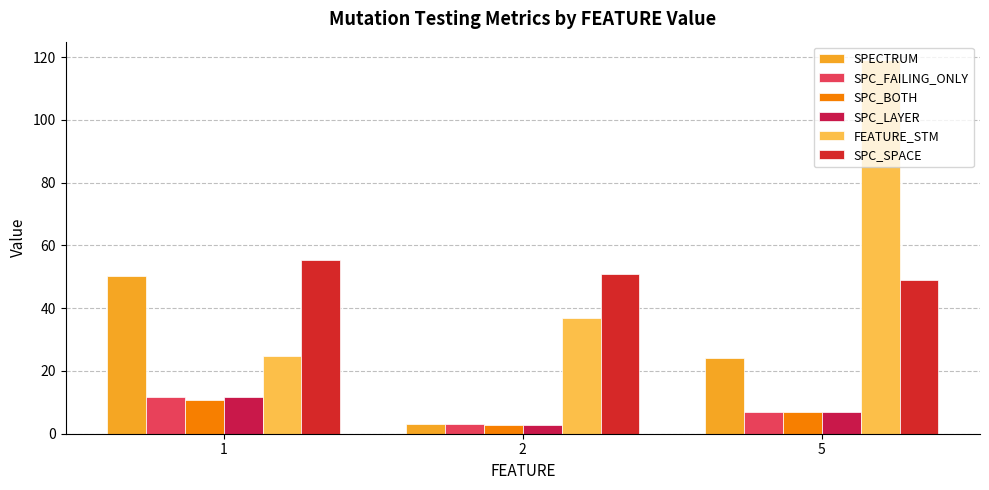

Rank the series by their maximum value, from highest to lowest.

FEATURE_STM, SPC_SPACE, SPECTRUM, SPC_FAILING_ONLY, SPC_LAYER, SPC_BOTH